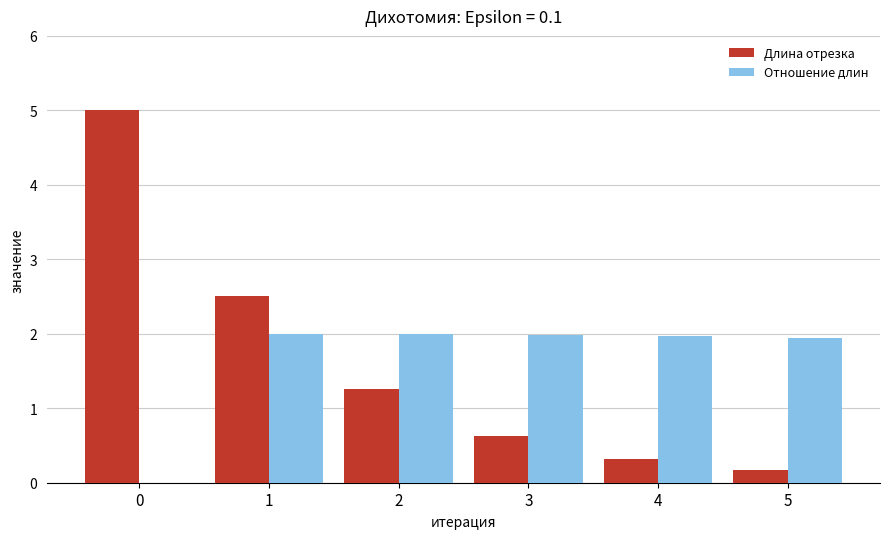

The value of Отношение длин at 2 is 0.9. True or false?

False